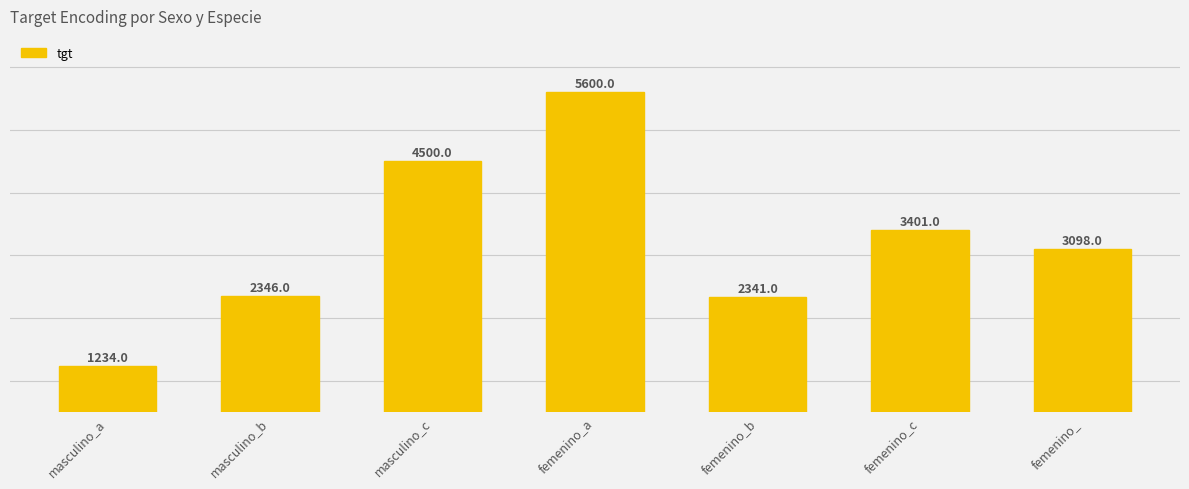

What is the change in value from masculino_c to femenino_a?

+1100